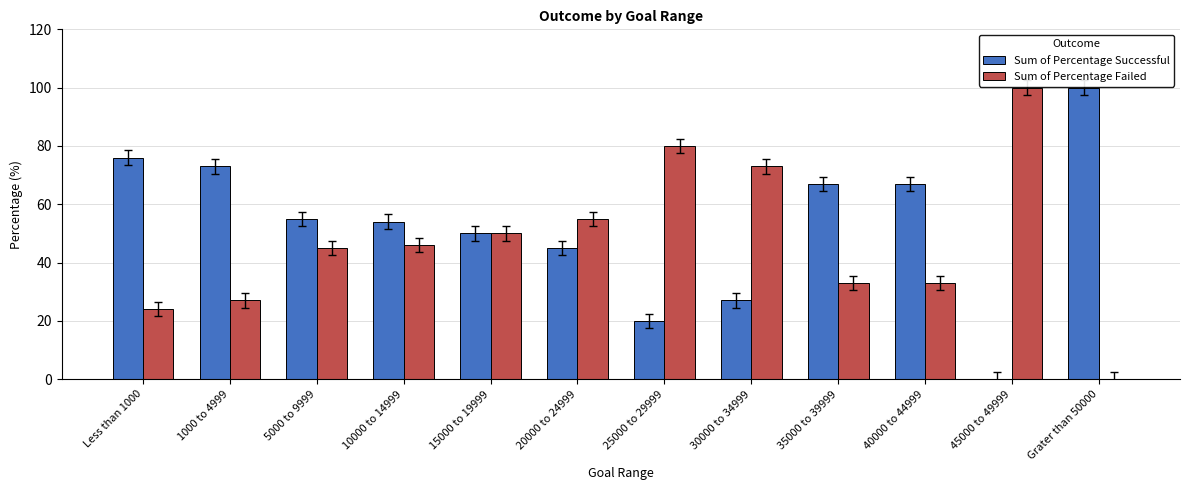

Does the chart contain stacked bars?

No